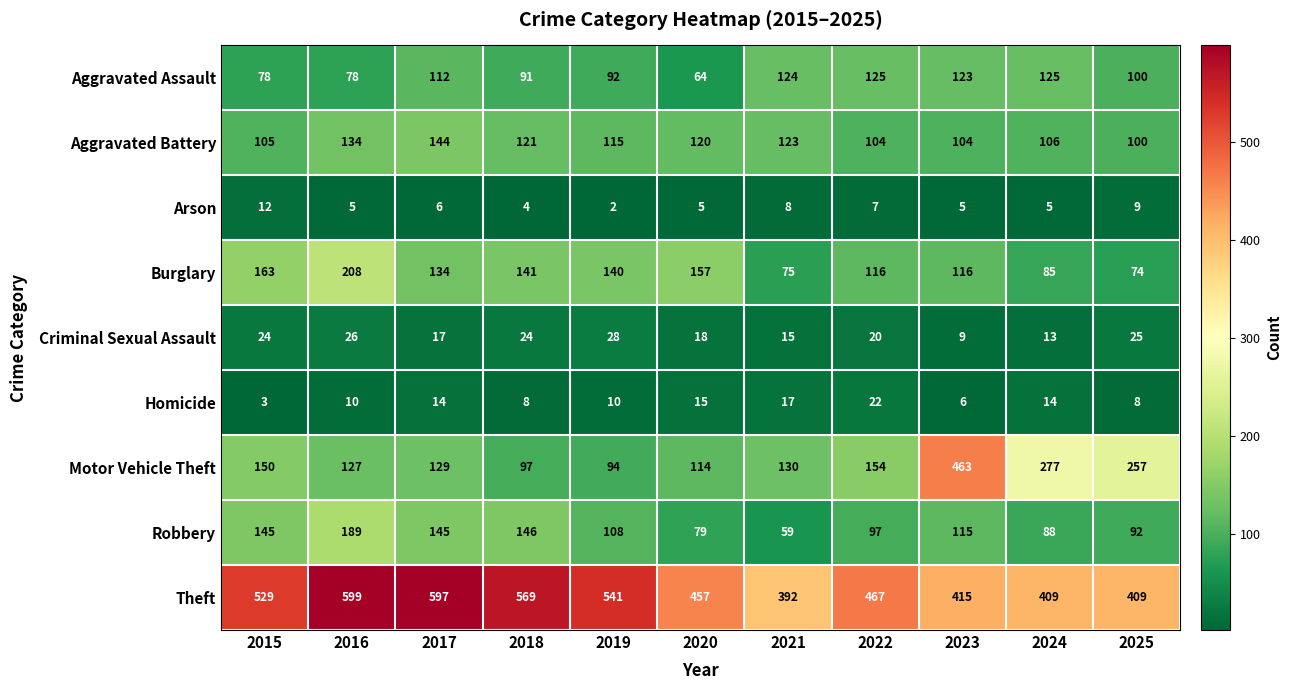

True or false: Homicide has a value of 5 at 2015.

False